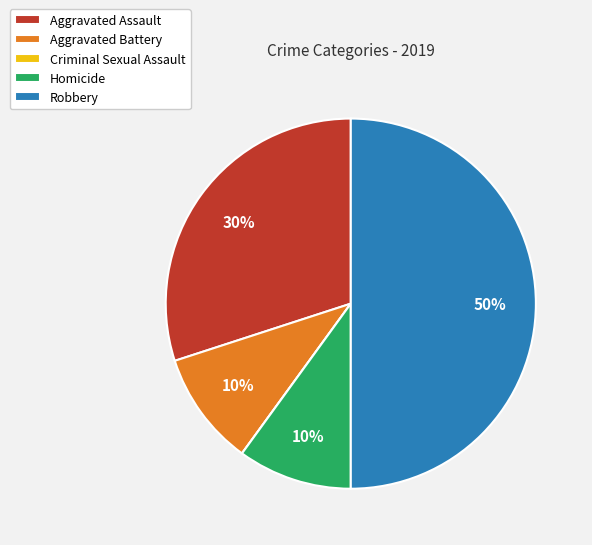

To the nearest percent, what is the average slice percentage?

20%